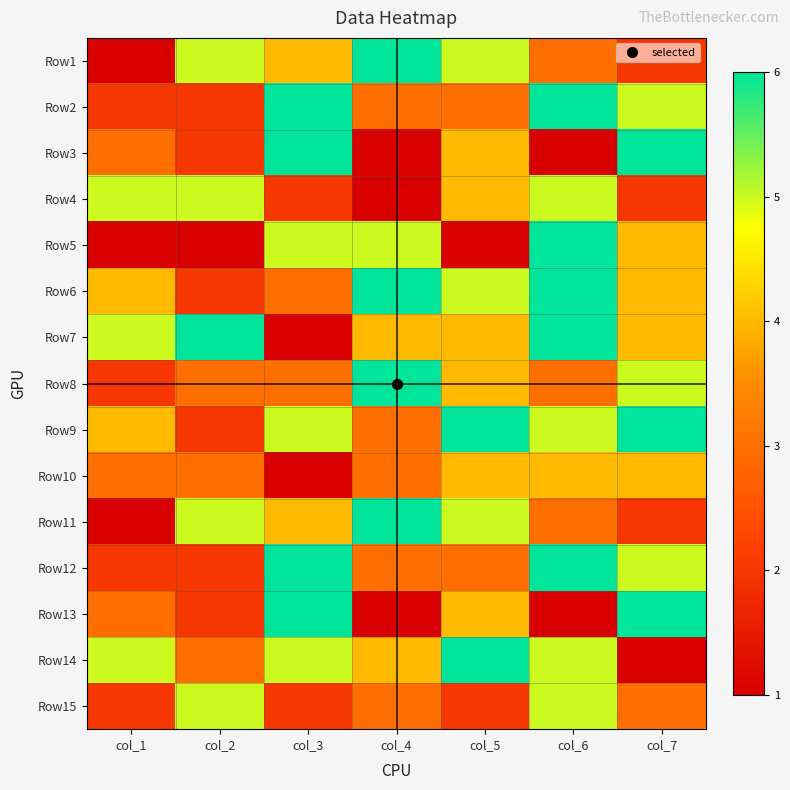

What is the maximum value shown in the chart?

6